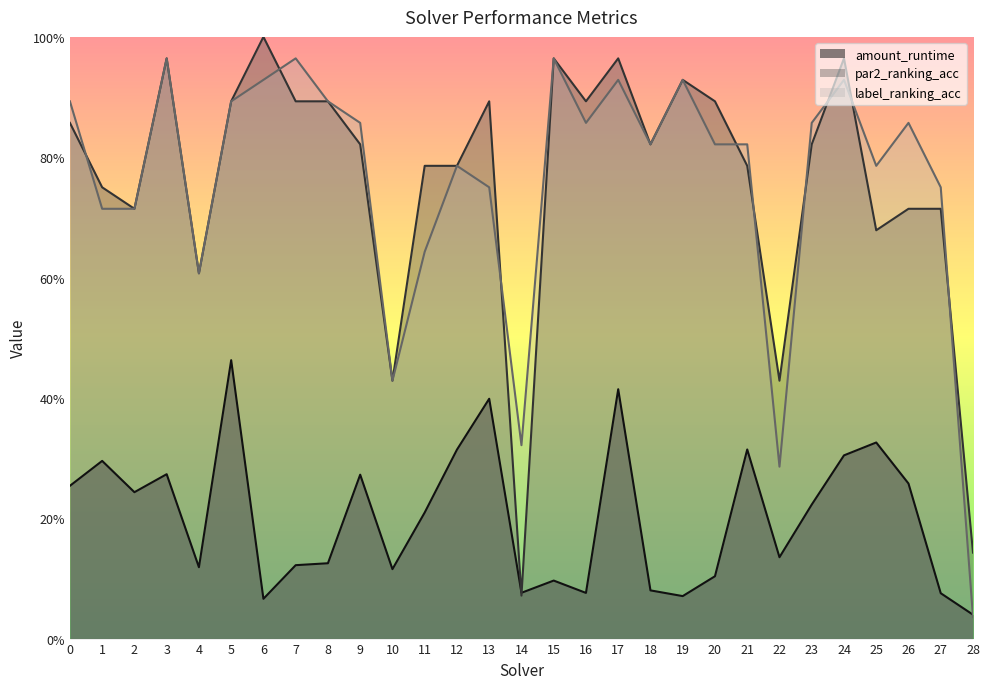

In par2_ranking_acc, how many points are higher than both neighbors (excluding endpoints)?

7